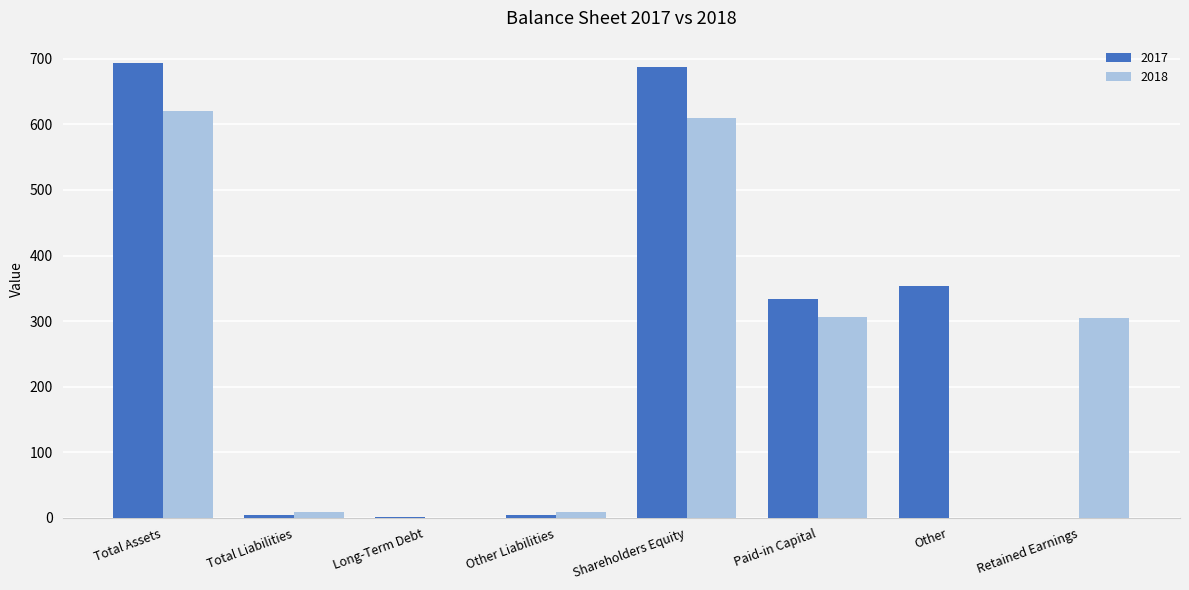

What is the total value across all series at Shareholders Equity?

1298